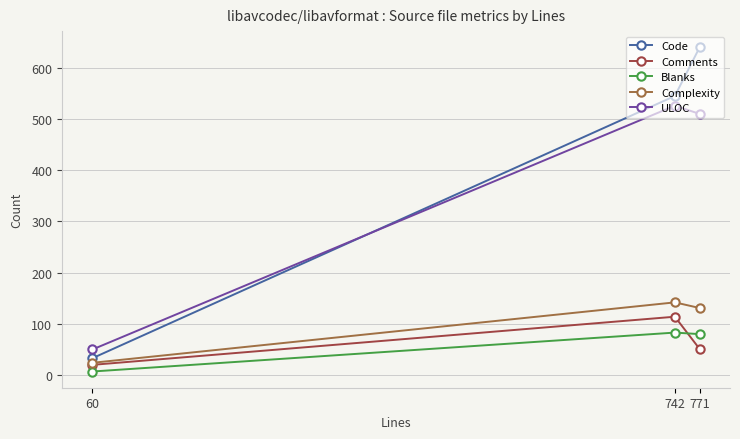

At which category is the sum across all series the highest?

771